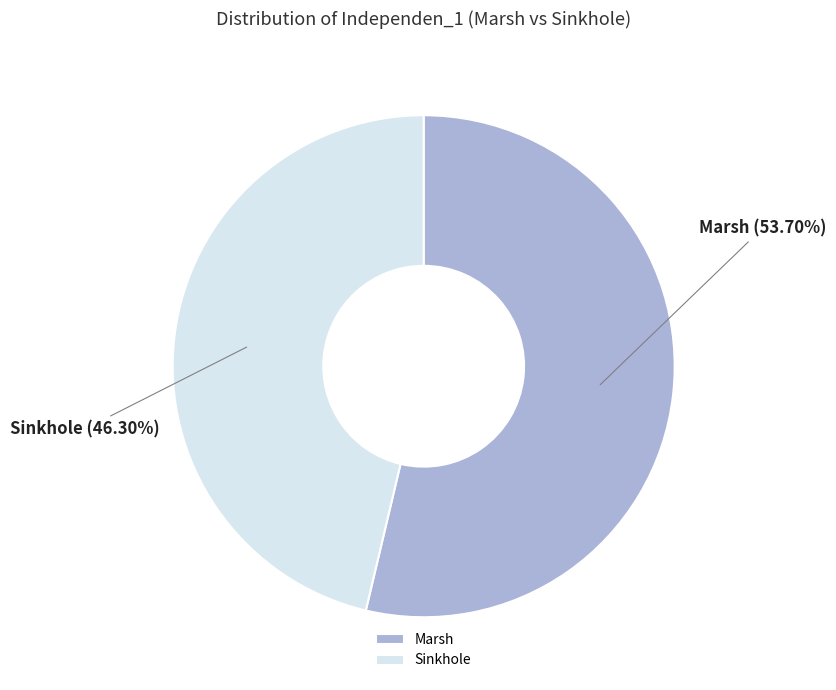

What percentage do Marsh and Sinkhole together represent?

100.0%